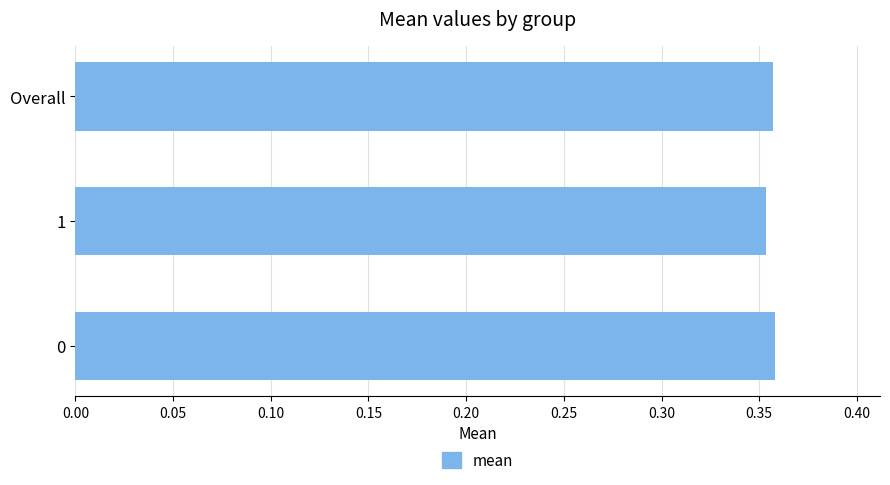

The chart shows a value of 0.6 at 0. True or false?

False